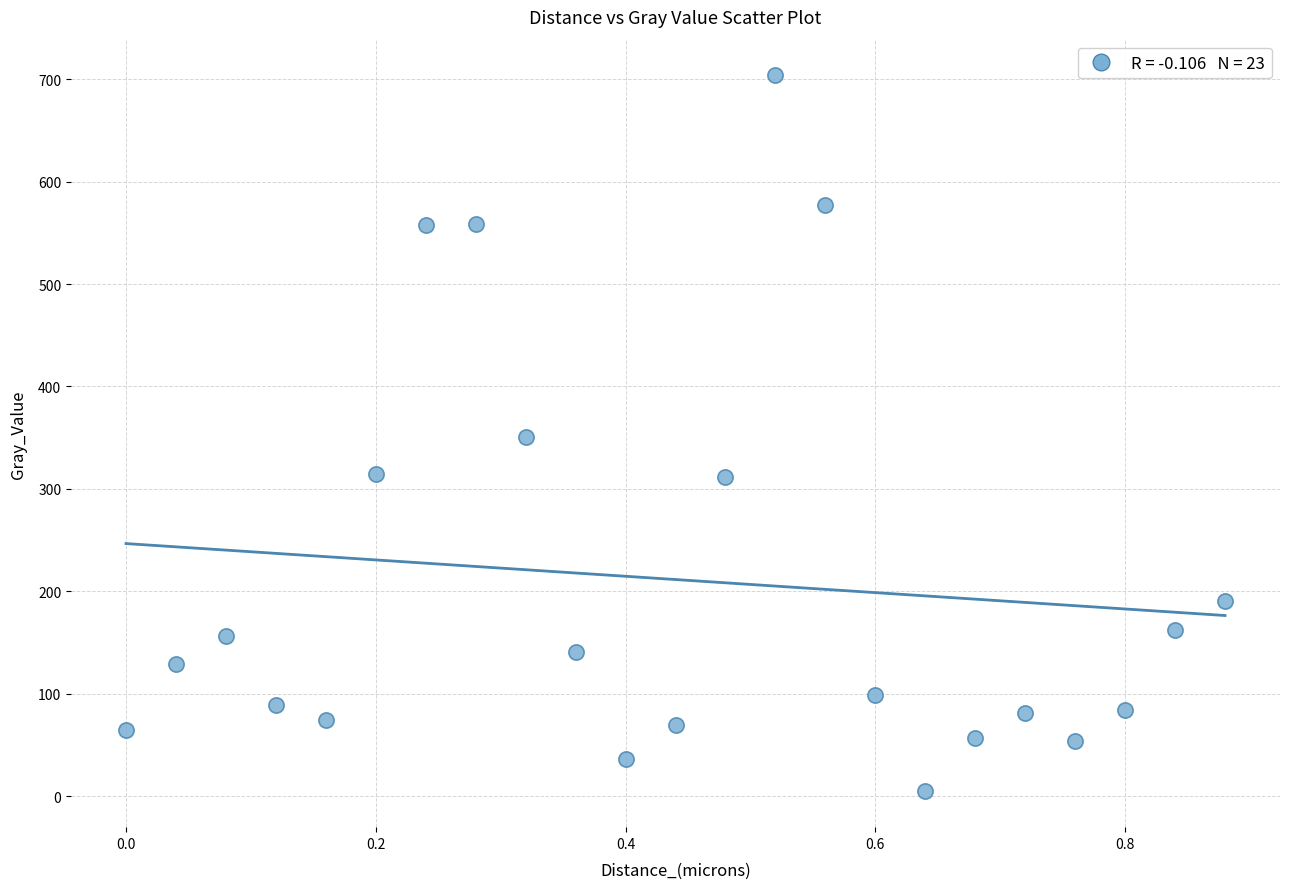

What is the range of Y values (max minus min)?

698.9